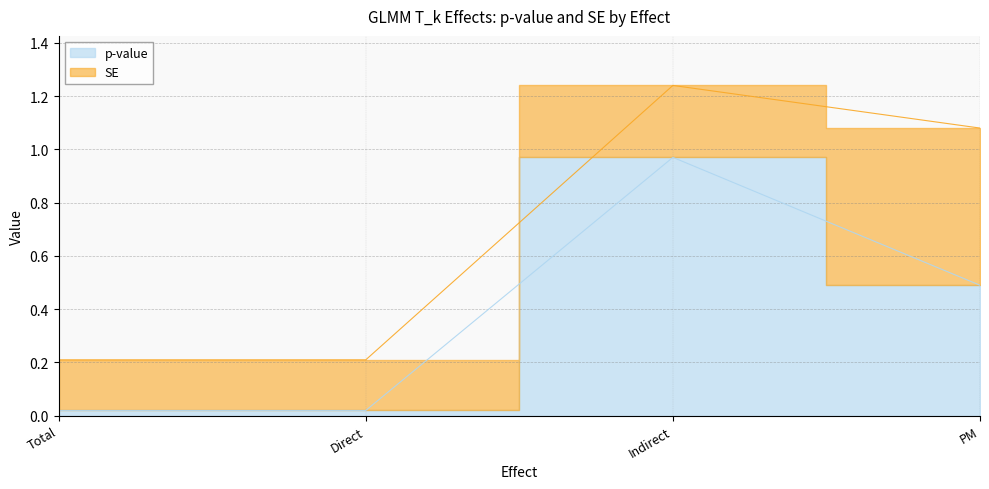

Where is the data nearest to the value 0?

Total